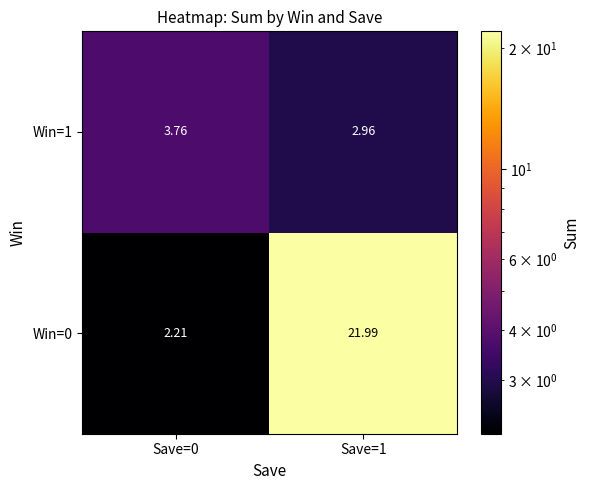

Is the value of Win=1 at Save=1 greater than the value of Win=0 at Save=1?

No